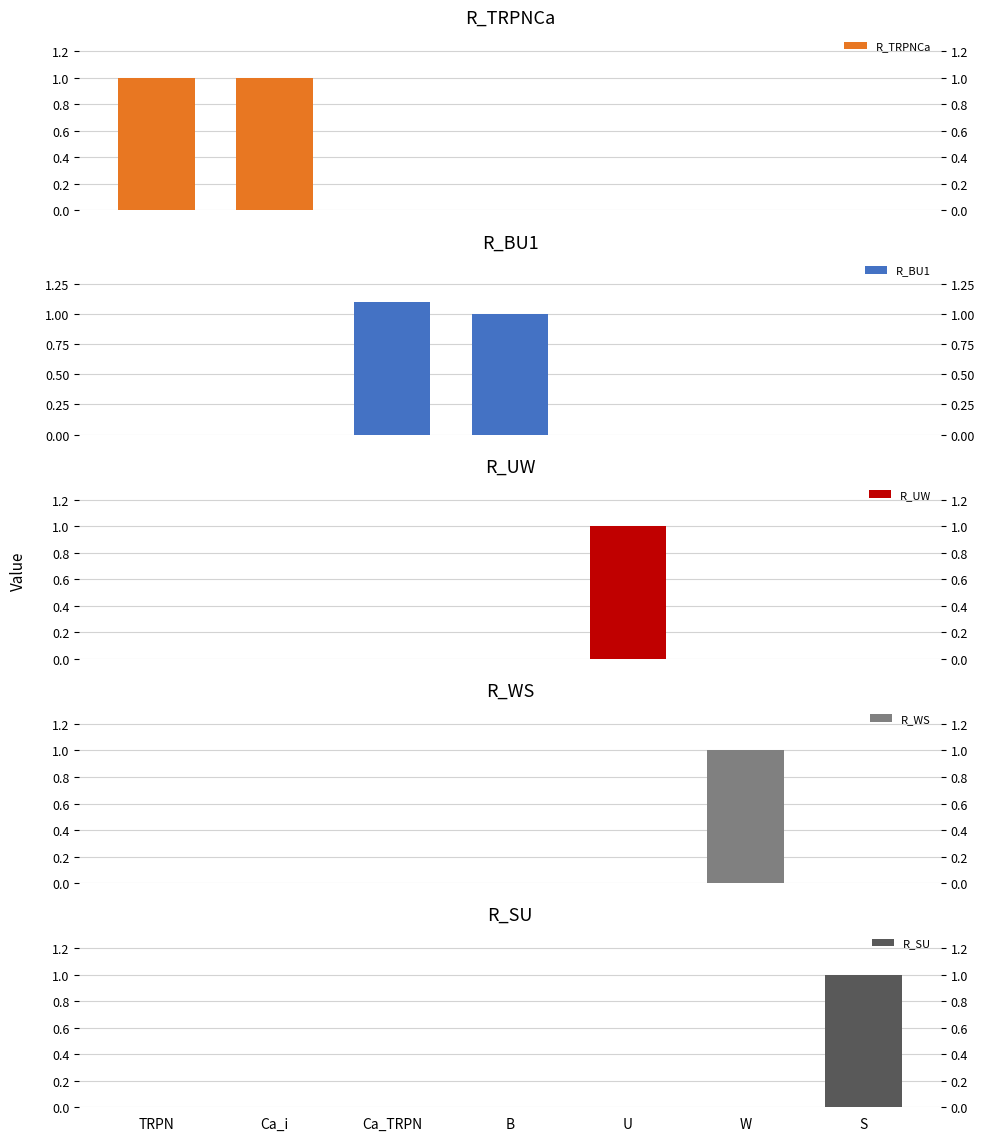

How many data points does each series have?

7